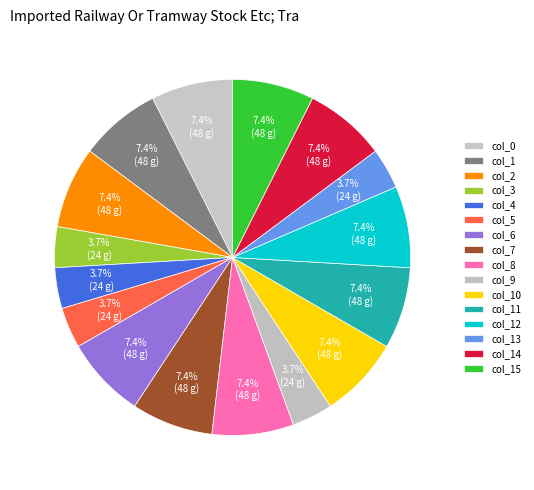

To the nearest percent, what is the combined percentage of col_12 and col_8?

15%